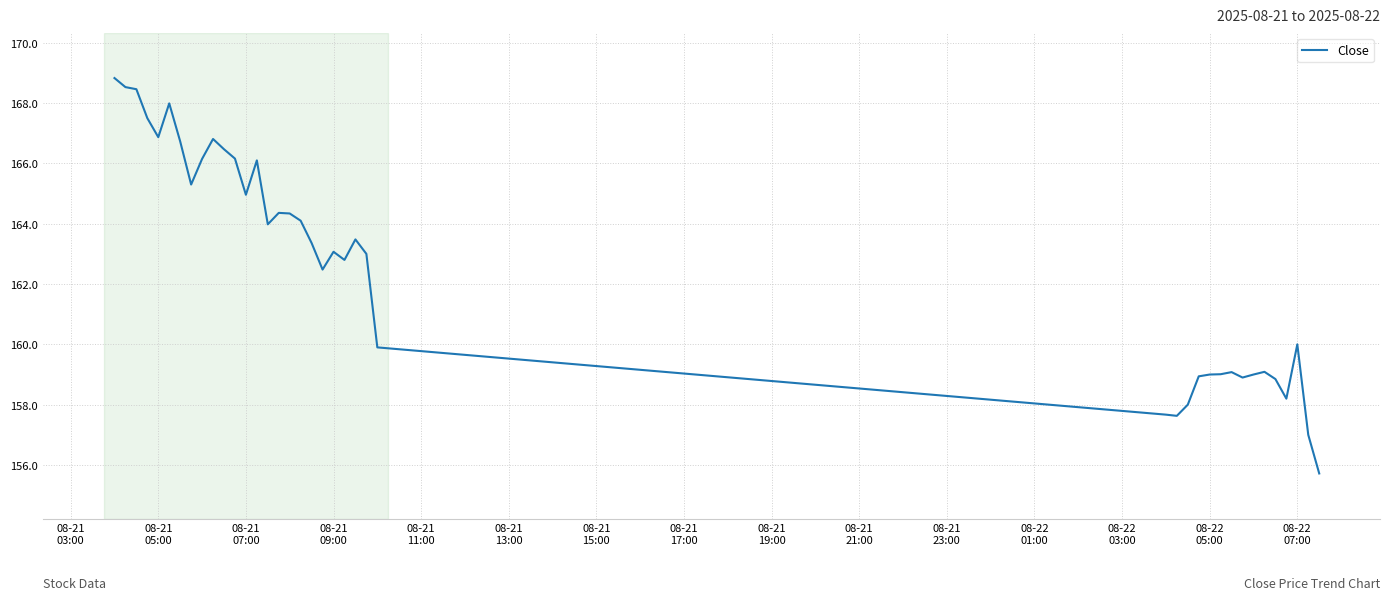

What is the average value?

162.7